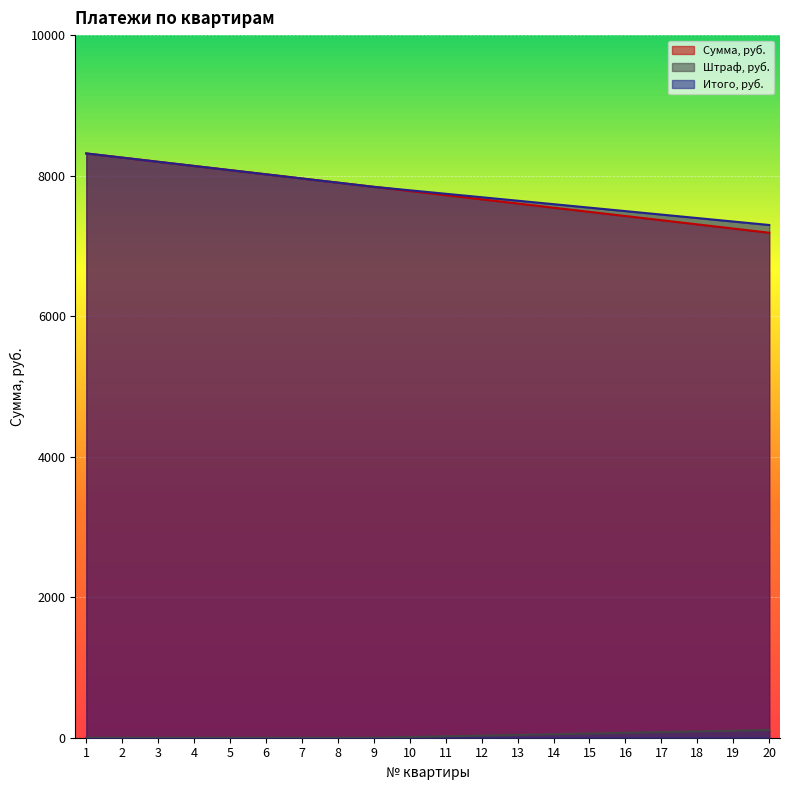

Rank the series at 4 from lowest to highest value.

Штраф, руб., Сумма, руб., Итого, руб.